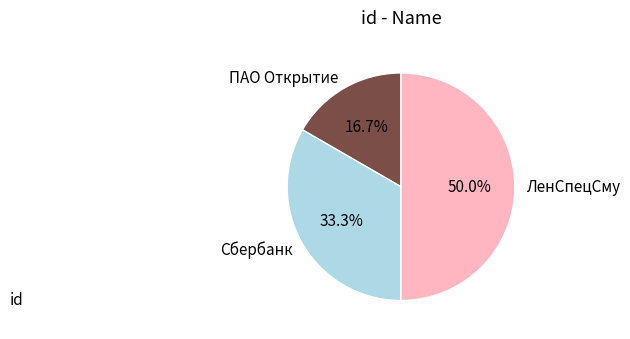

Which category has the biggest portion of the pie?

ЛенСпецСму